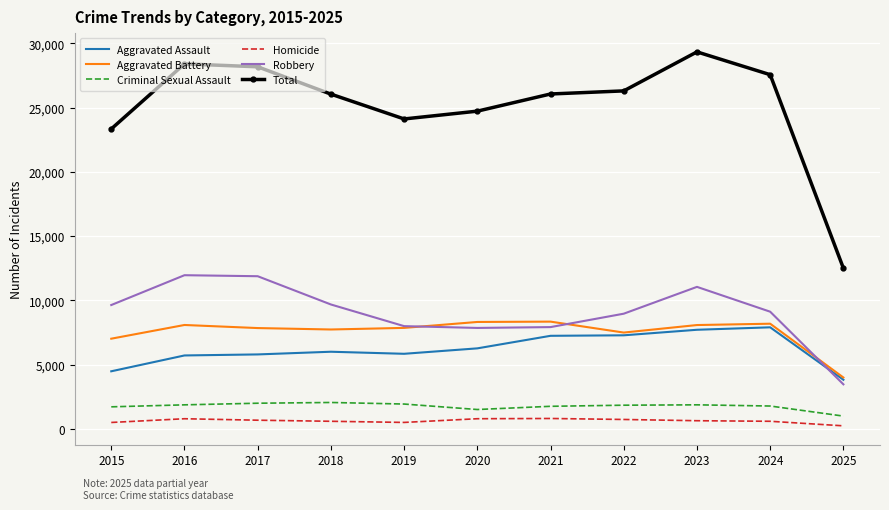

What is the spread (max minus min) of values at 2021?

25262